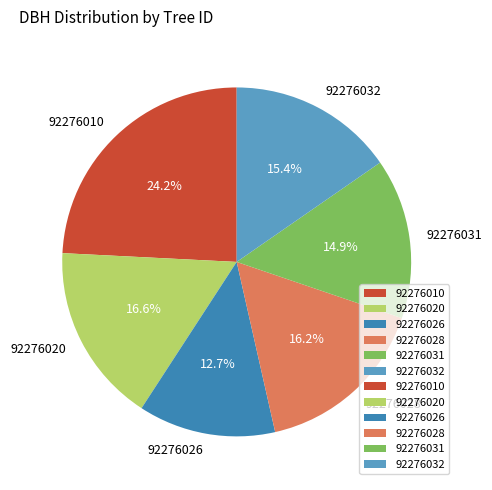

To the nearest percent, what portion does 92276010 represent?

24%